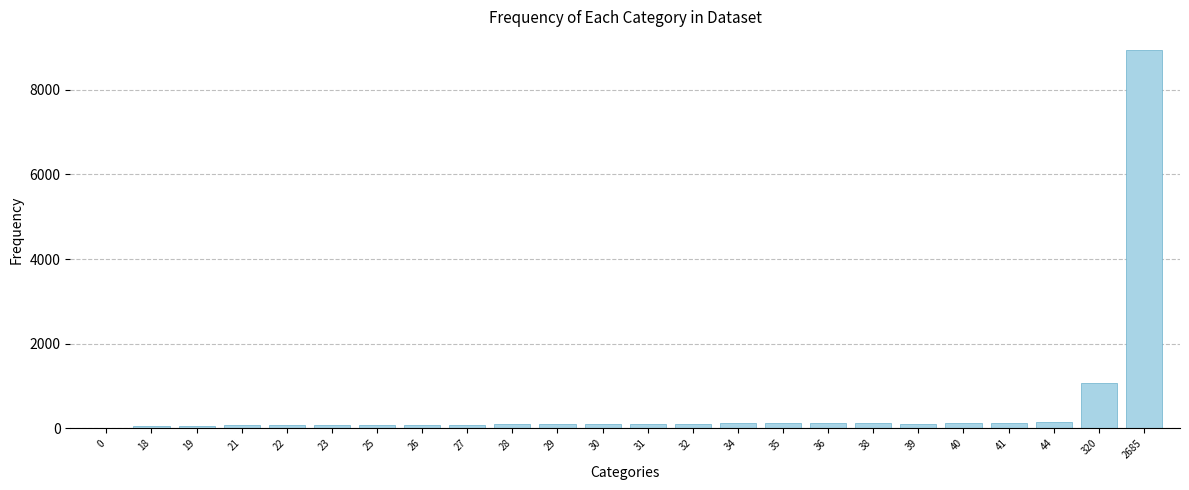

What is the change in value from 18 to 26?

+27